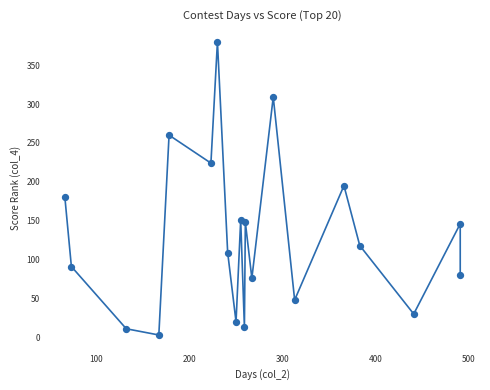

What is the range of X values (max minus min)?

425